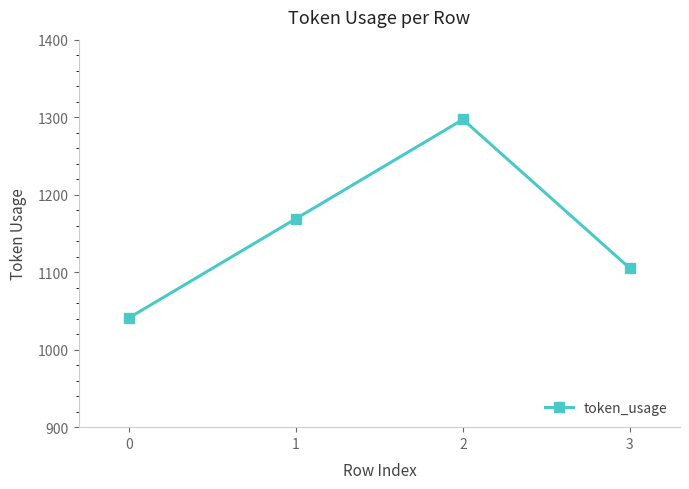

How many series are shown in this chart?

1